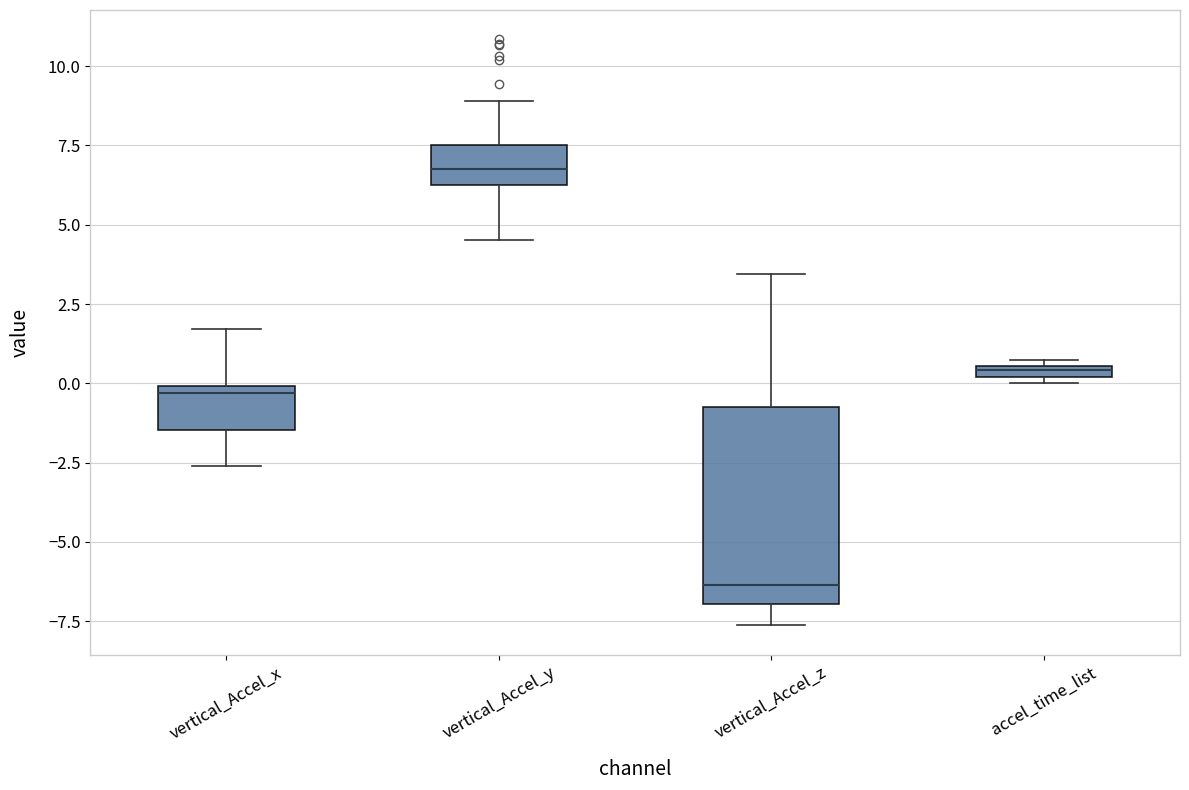

Comparing the boxes themselves (not the whiskers), which one is the tallest?

vertical_Accel_z